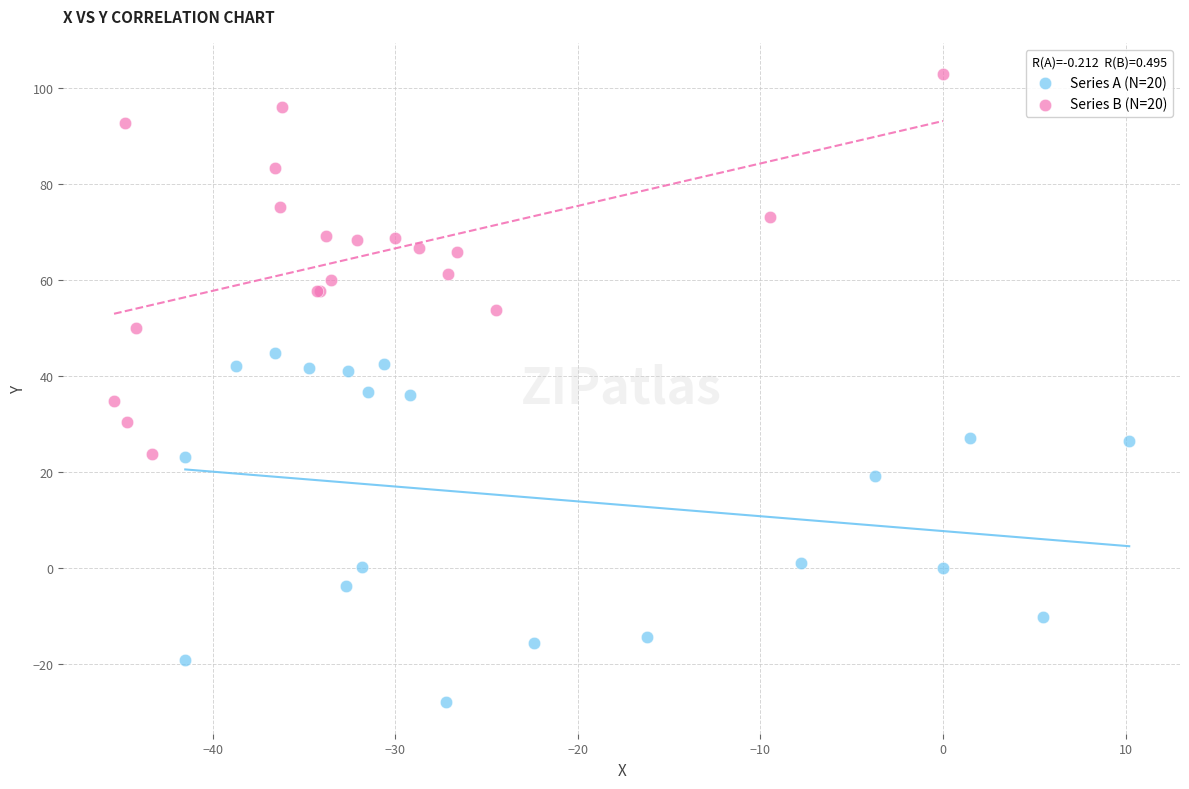

Which series contains the lowest Y value?

Series A (N=20)